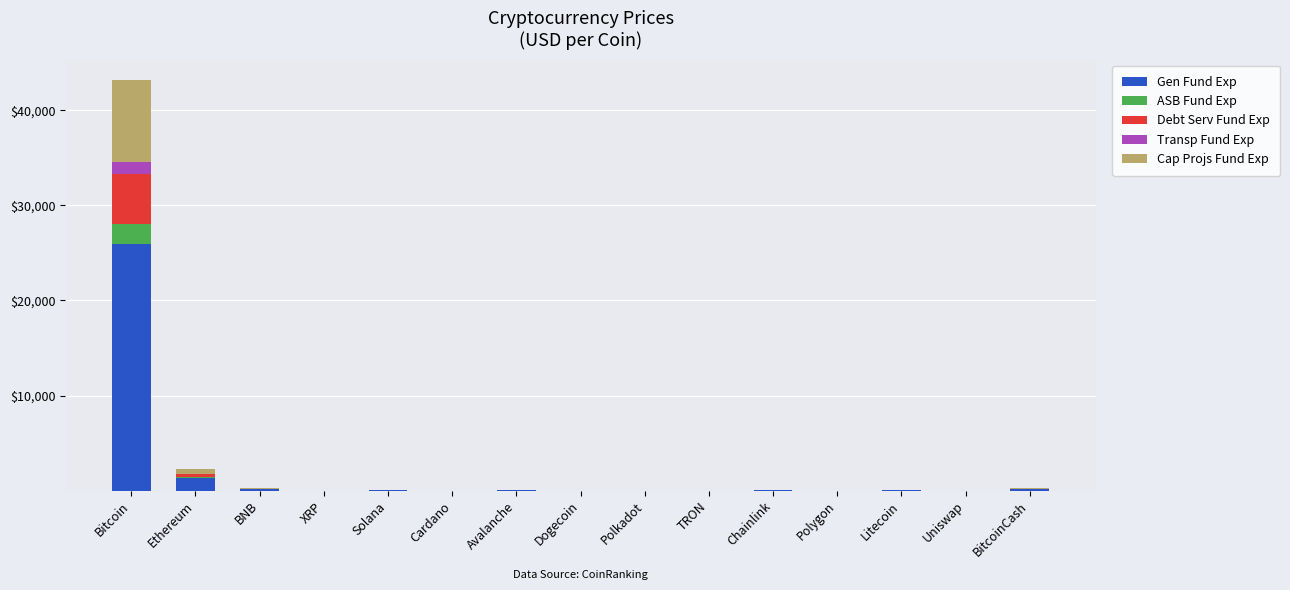

At which category is the sum across all series the highest?

Bitcoin